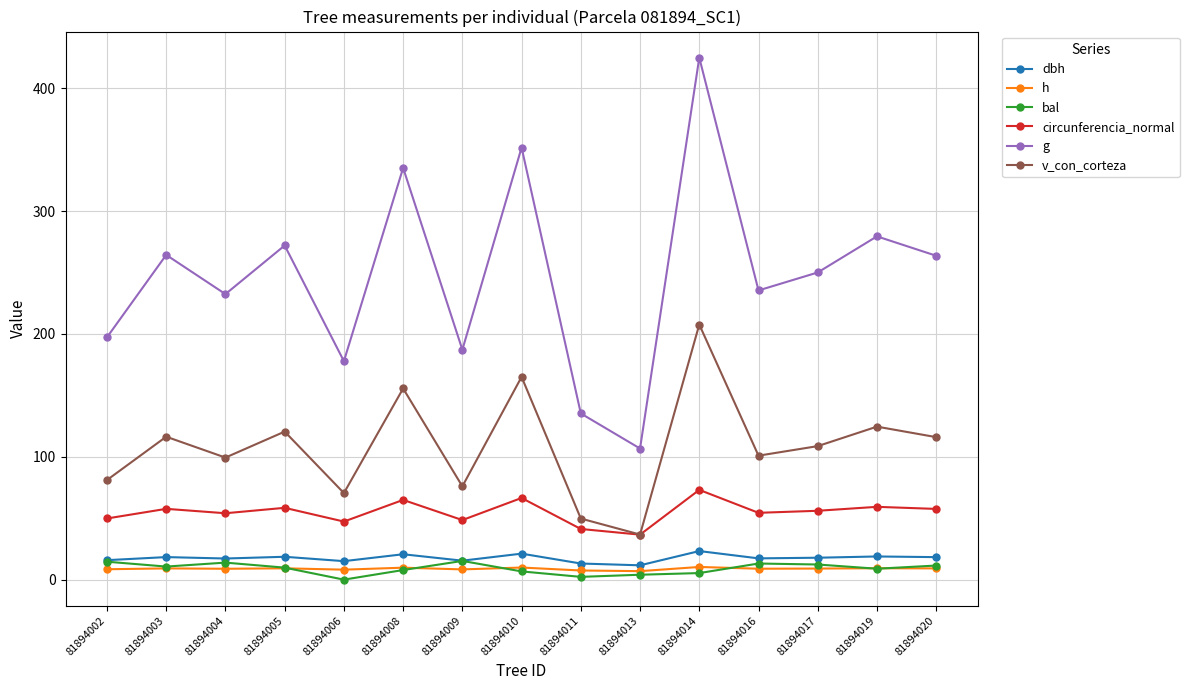

What is the value of the h point at the 2nd from the left?

9.2